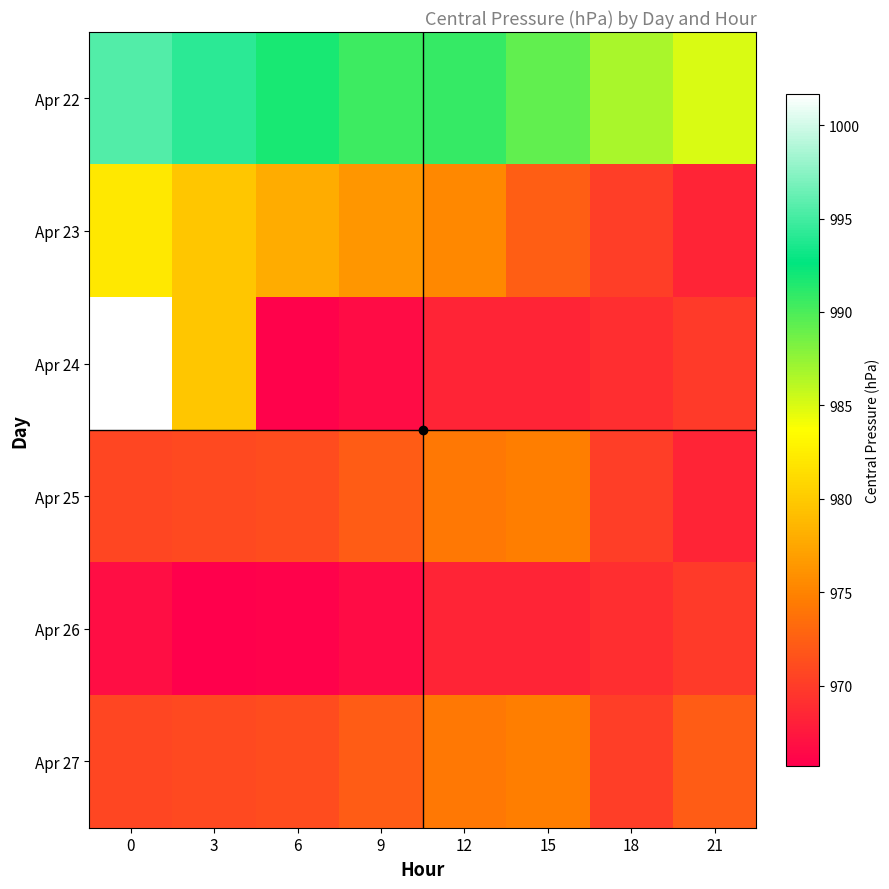

Between 3 and 12, which series saw the biggest shift?

Apr 24